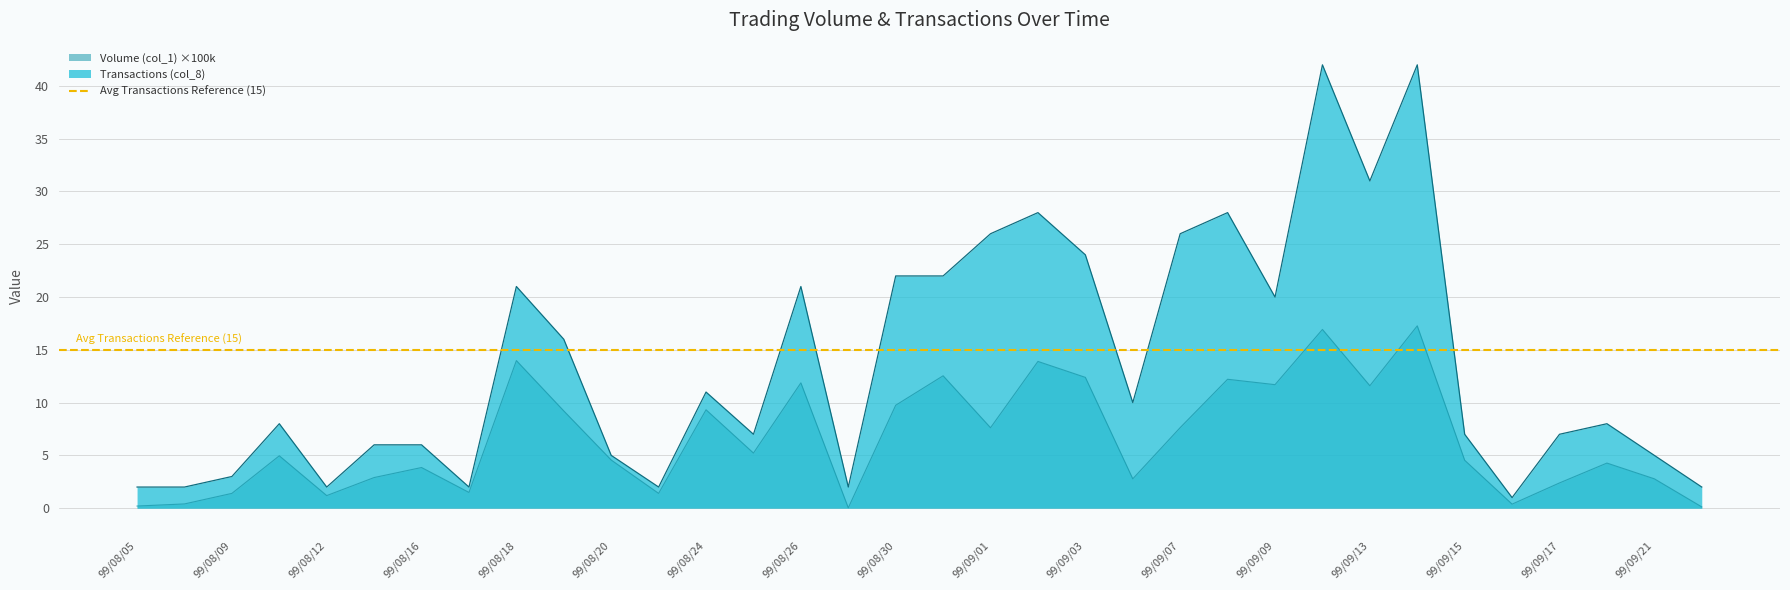

At which label does Transactions (col_8) first exceed 8?

99/08/18